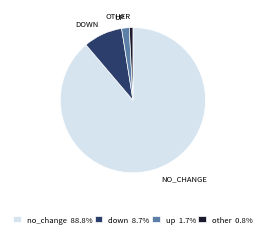

Which slice represents more than half of the pie?

no_change